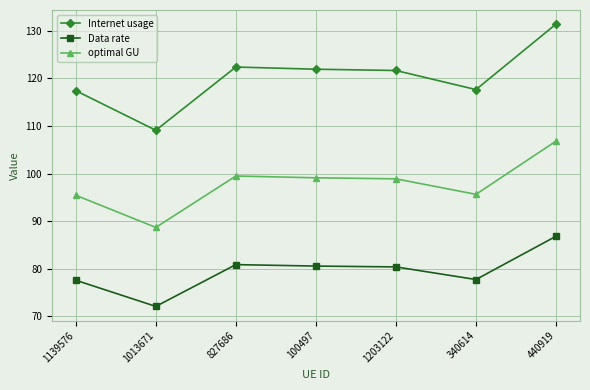

True or false: optimal GU has a value of 136.1 at 1013671.

False